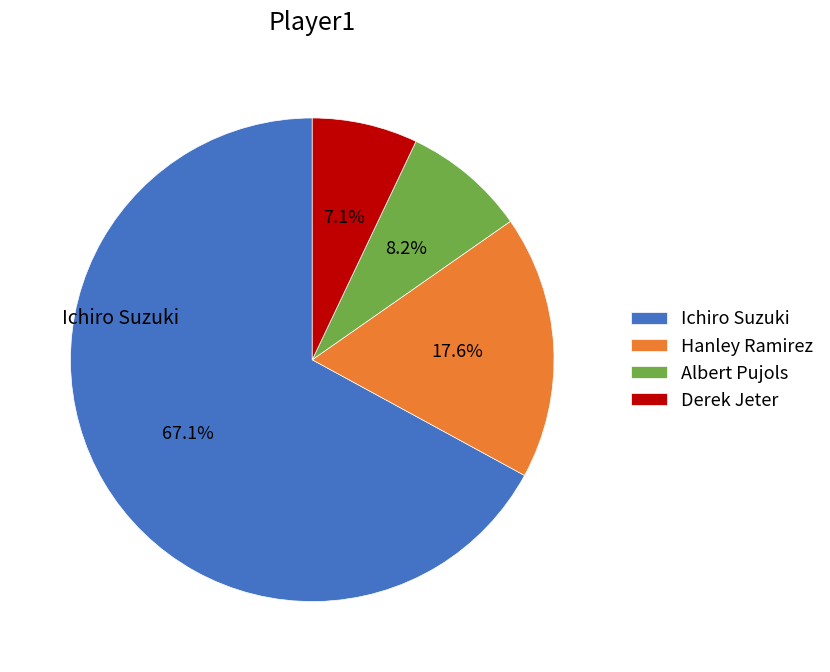

Is there a majority slice in this chart?

Yes